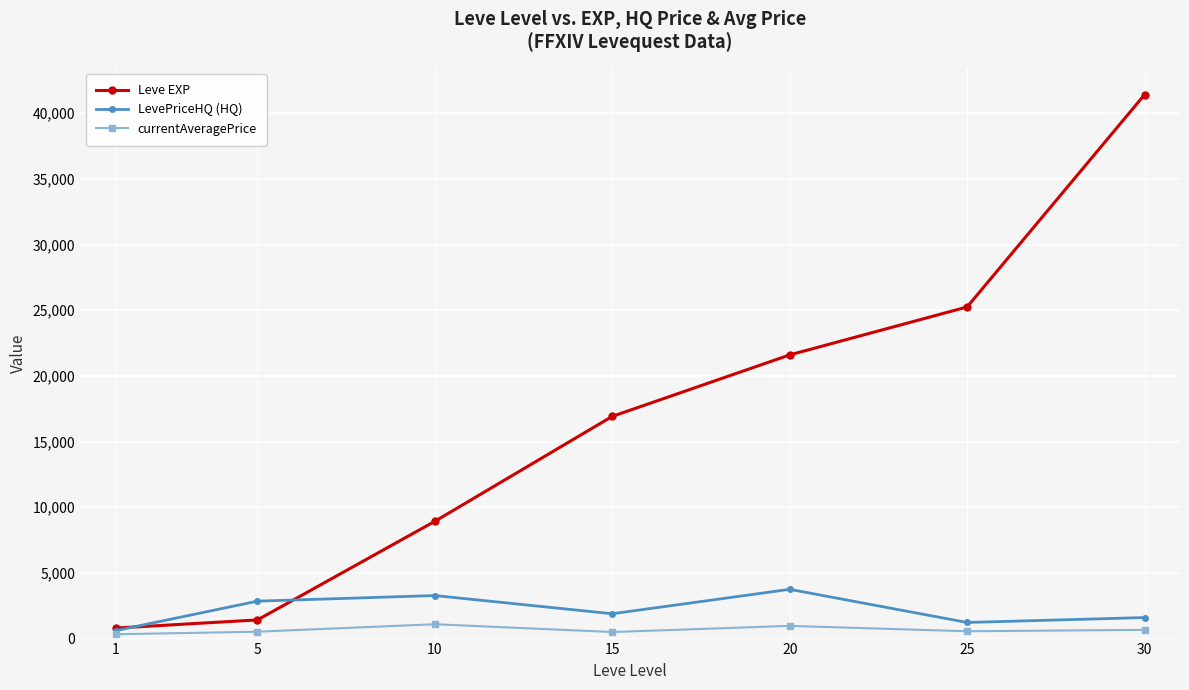

At how many categories does at least one series exceed 41219?

1